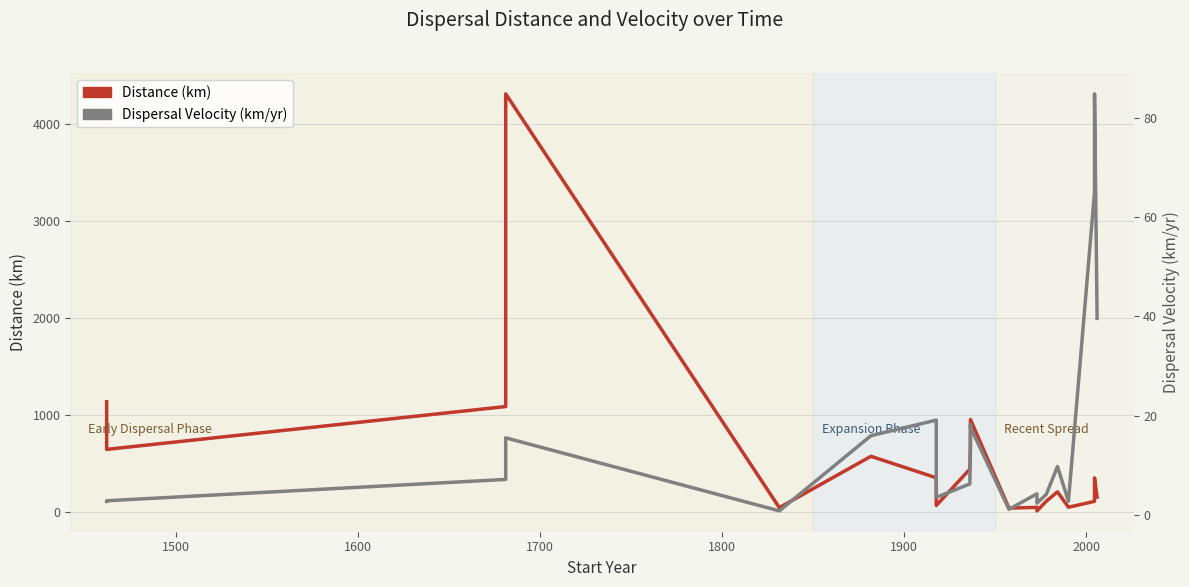

Where is the first local maximum for distance?

1700